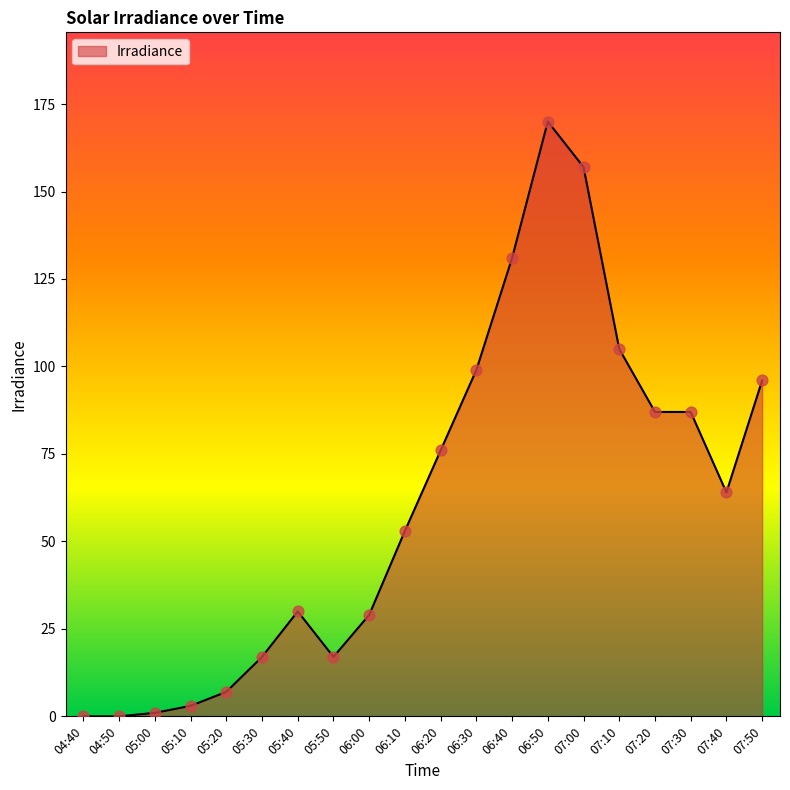

Between 05:20 and 04:50, which is larger?

05:20